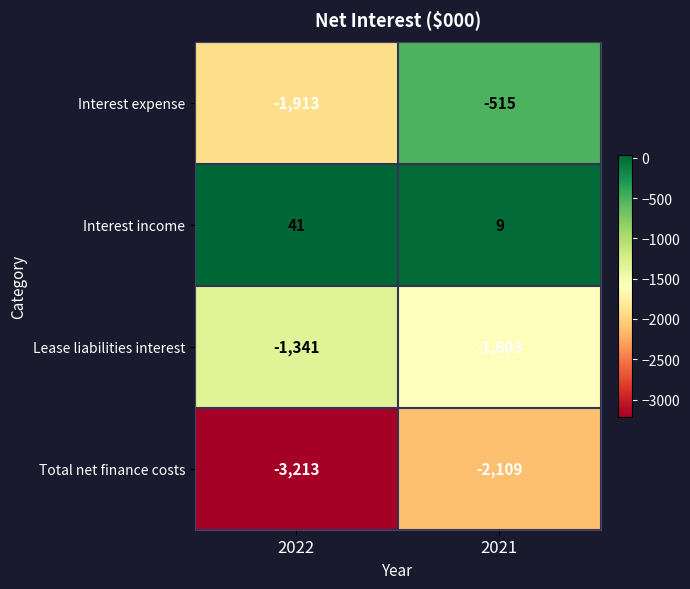

Between 2022 and 2021, which series saw the biggest shift?

Interest expense